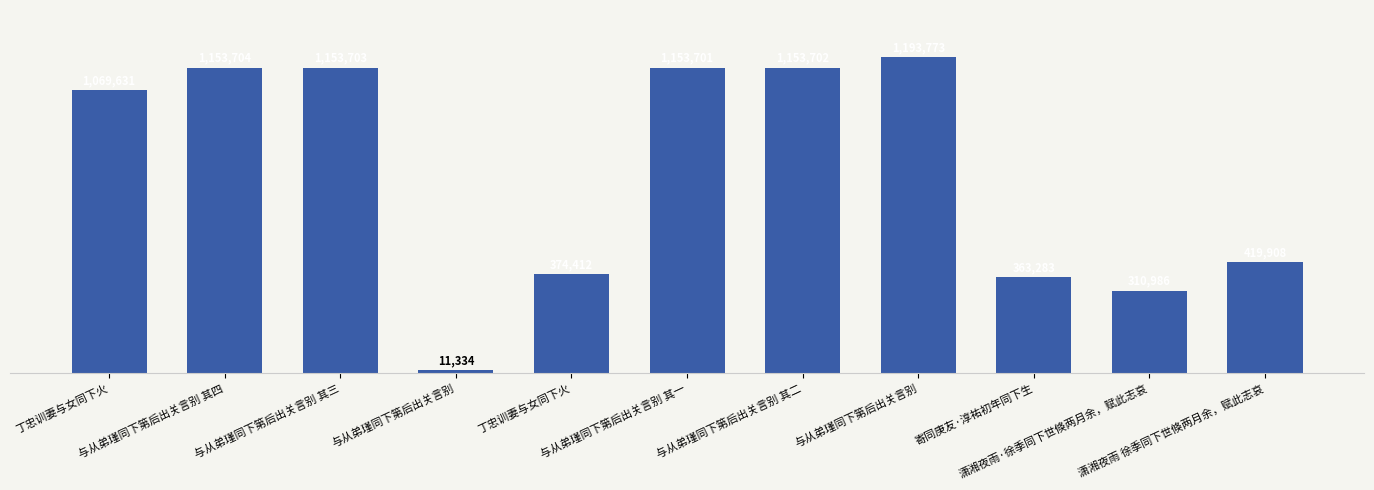

Read the value at 丁忠训妻与女同下火.

1069631